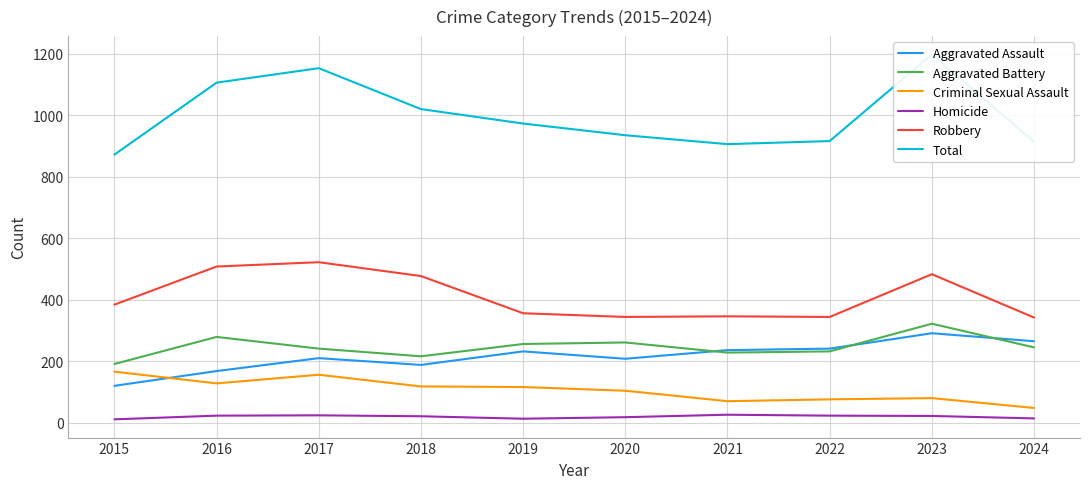

Reading left to right, what are all the values shown in this chart?

Aggravated Assault: 2015=120	2016=168	2017=210	2018=188	2019=232	2020=208	2021=236	2022=241	2023=291	2024=265
Aggravated Battery: 2015=191	2016=279	2017=241	2018=216	2019=256	2020=261	2021=228	2022=232	2023=322	2024=245
Criminal Sexual Assault: 2015=166	2016=128	2017=156	2018=118	2019=116	2020=104	2021=70	2022=76	2023=80	2024=48
Homicide: 2015=11	2016=23	2017=24	2018=21	2019=13	2020=18	2021=26	2022=23	2023=22	2024=14
Robbery: 2015=384	2016=508	2017=522	2018=477	2019=356	2020=344	2021=346	2022=344	2023=483	2024=342
Total: 2015=872	2016=1106	2017=1153	2018=1020	2019=973	2020=935	2021=906	2022=916	2023=1198	2024=914